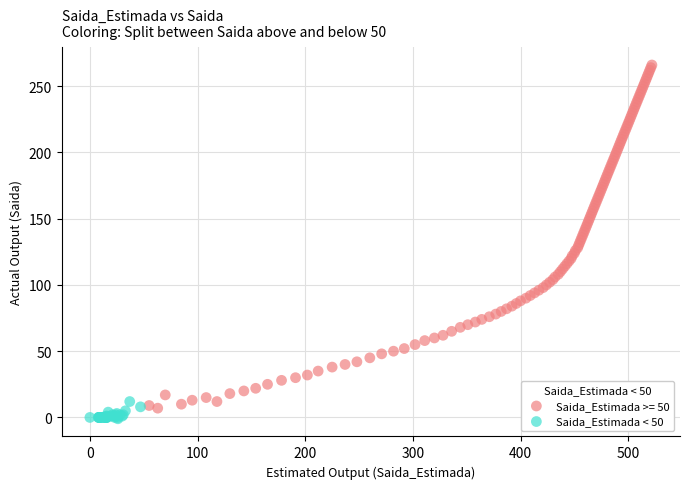

Which series contains the highest Y value?

Saida_Estimada >= 50